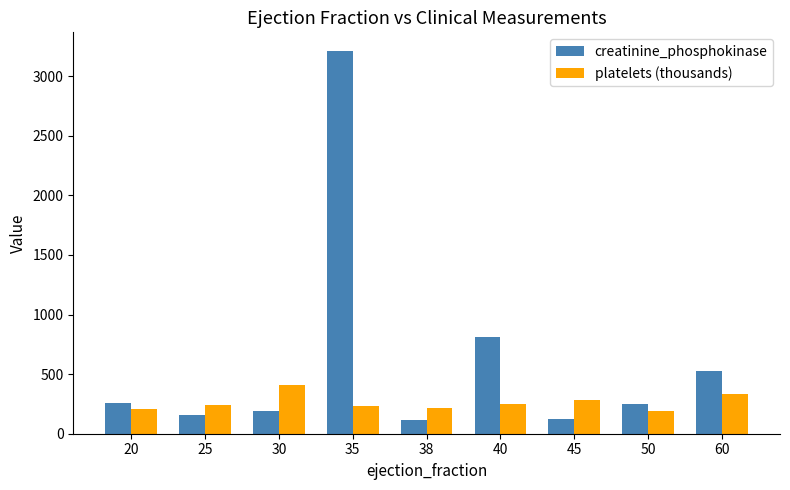

What is the difference between the creatinine_phosphokinase values at 50 and 35?

2962.7